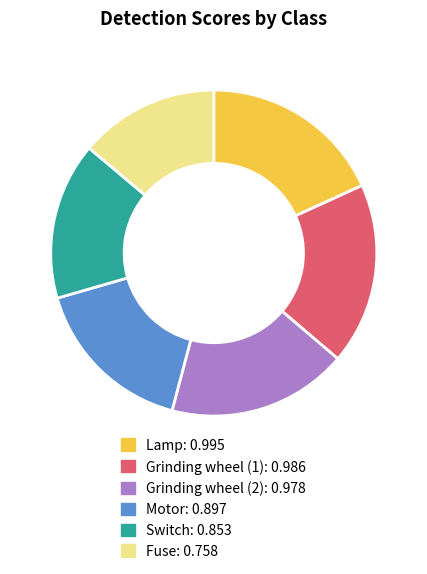

Which category has the smallest portion of the pie?

Fuse